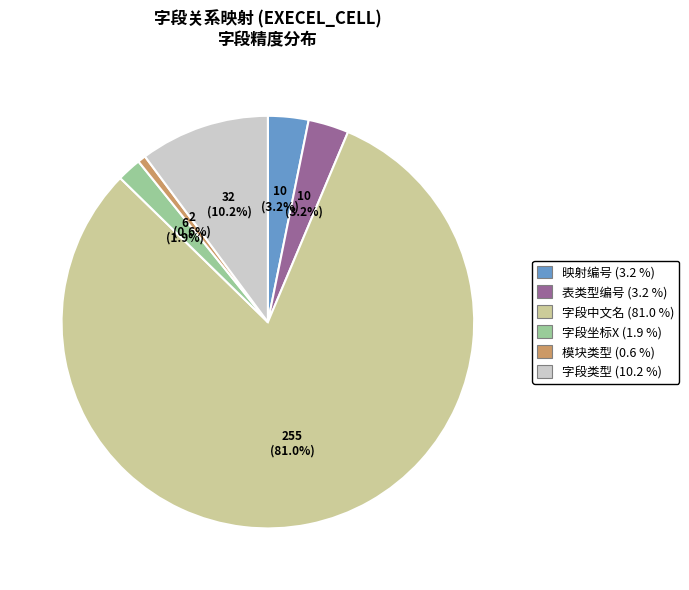

What is the majority slice?

字段中文名 (81.0 %)